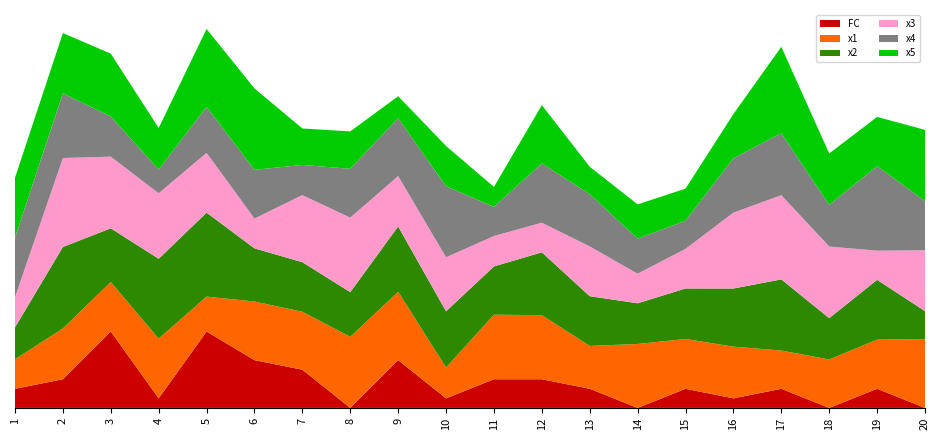

Reading left to right, list all the values displayed in this chart.

x1: 3.1	5.3	5.2	6.2	3.7	6.1	6.1	7.4	7.2	3.2	6.8	6.7	4.5	6.7	5.2	5.4	4.0	5.1	5.1	7.2
x2: 3.3	8.5	5.6	8.4	8.8	5.6	5.2	4.7	6.8	5.9	5.1	6.6	5.2	4.3	5.3	6.1	7.5	4.3	6.3	2.9
x3: 3.2	9.3	7.5	6.9	6.3	3.1	7.0	7.8	5.3	5.7	3.2	3.1	5.2	3.1	4.1	7.9	8.8	7.5	3.1	6.4
x4: 6.2	6.8	4.2	2.5	4.8	5.1	3.2	5.1	6.1	7.4	3.1	6.2	5.5	3.7	3.0	5.7	6.5	4.4	8.8	5.2
x5: 6.3	6.3	6.6	4.3	8.2	8.5	3.8	3.9	2.3	4.2	2.1	6.1	2.9	3.6	3.4	4.6	9.1	5.4	5.2	7.5
FC: 2.0	3.0	8.0	1.0	8.0	5.0	4.0	0.0	5.0	1.0	3.0	3.0	2.0	0.0	2.0	1.0	2.0	0.0	2.0	0.0